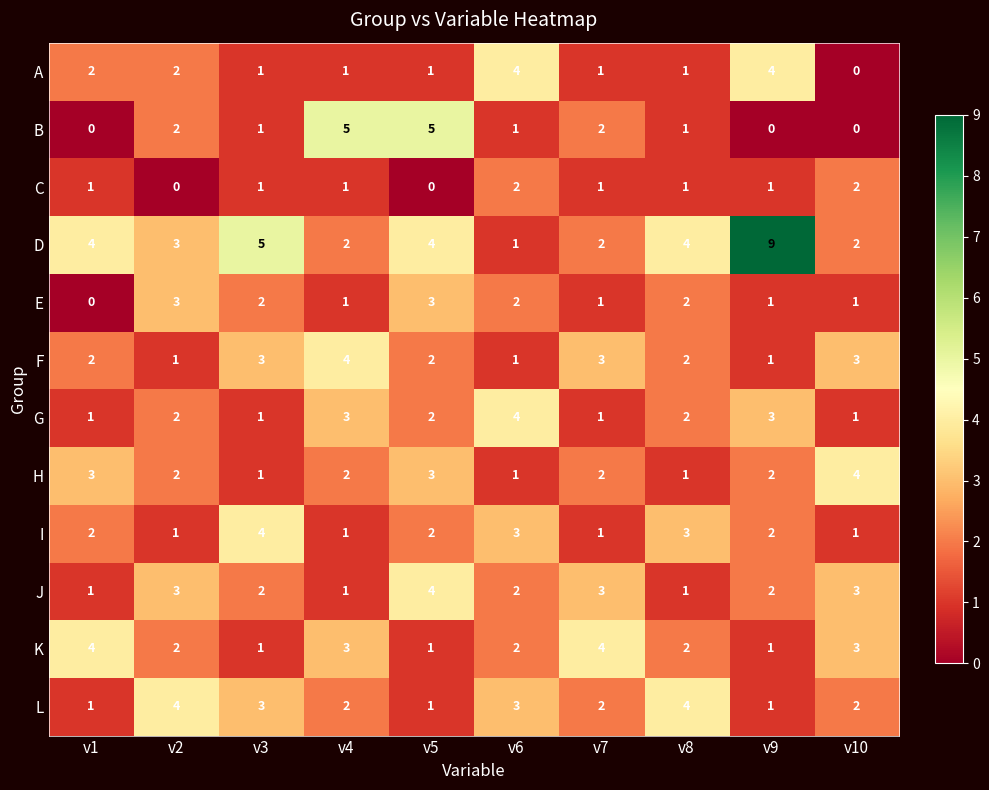

What is the spread (max minus min) of values at v2?

4